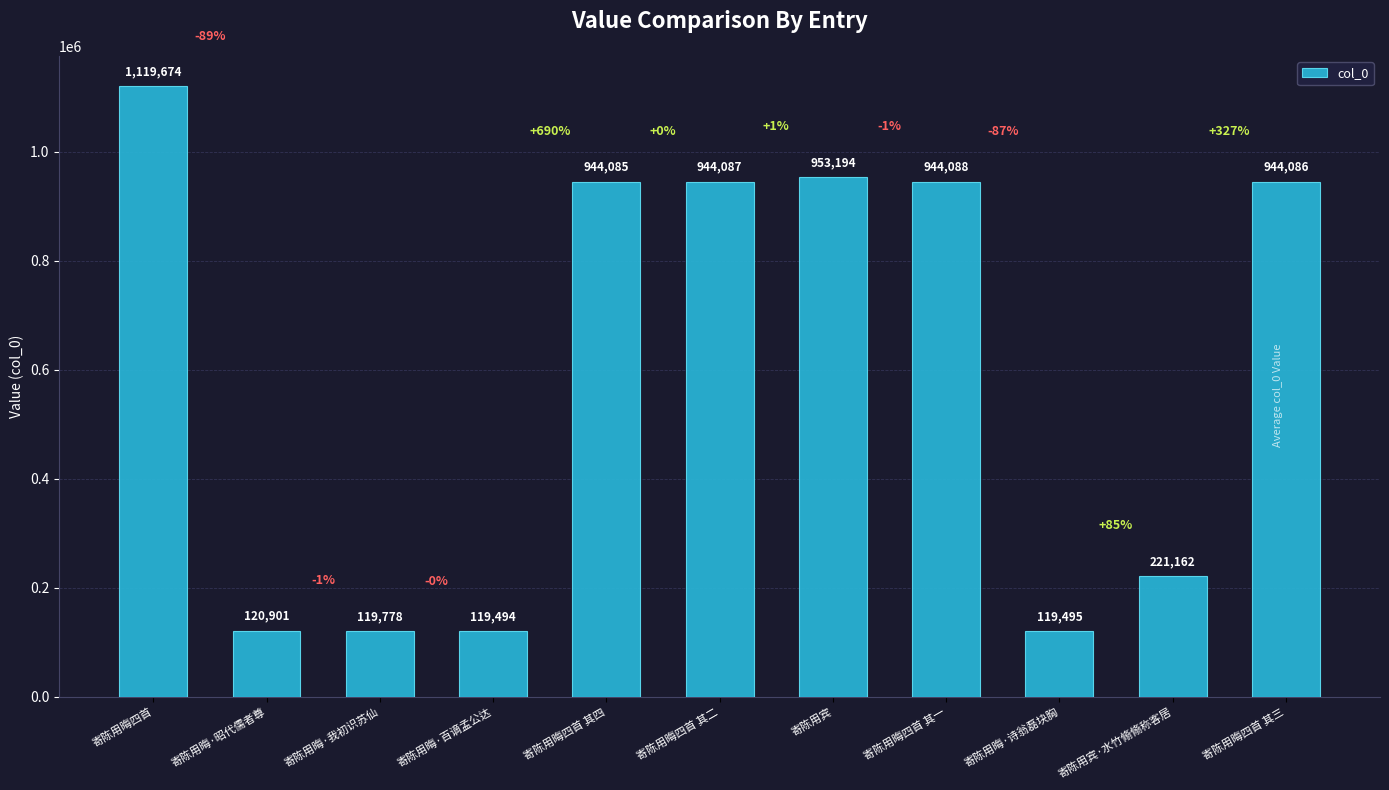

What is the value of the 1st bar from the left?

1119674